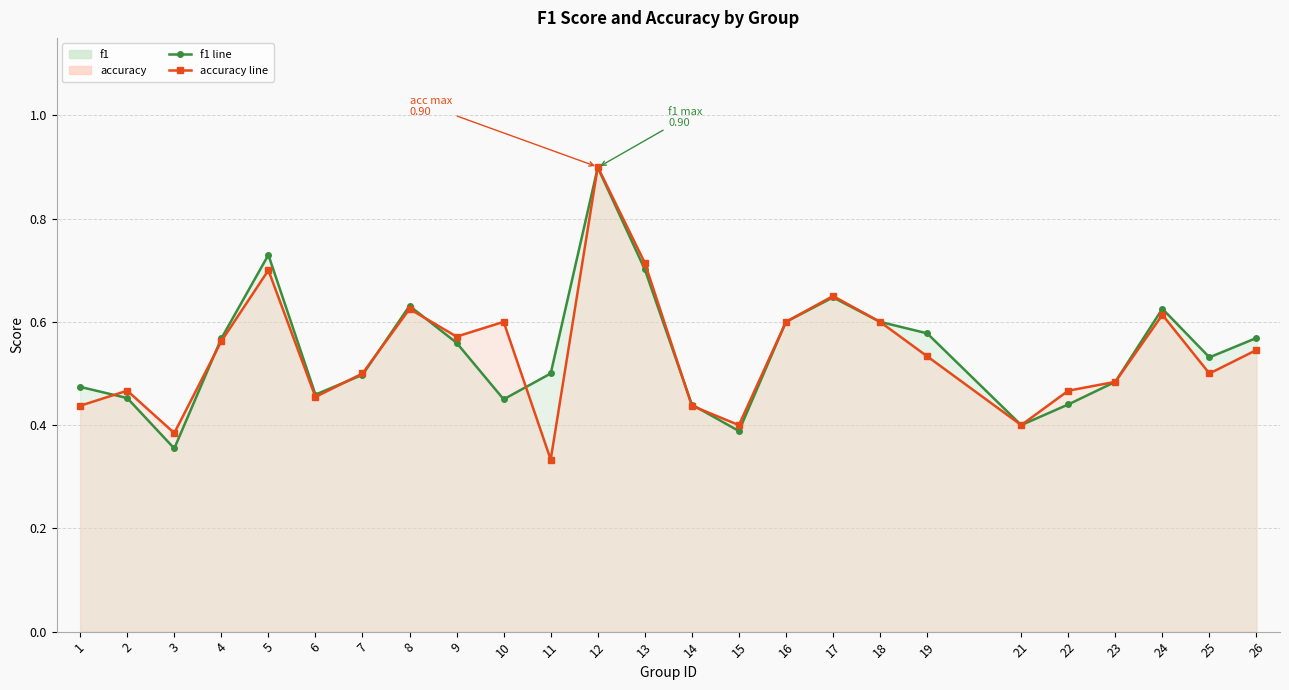

What is the approximate value of accuracy_line at 26?

0.5